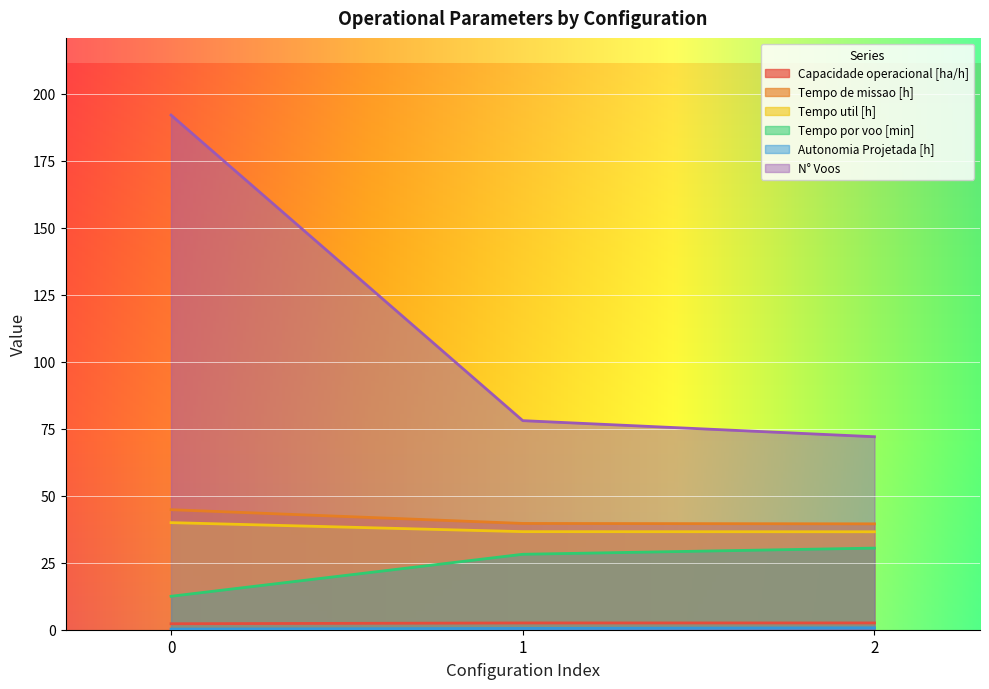

Between 1 and 0, which is larger?

1